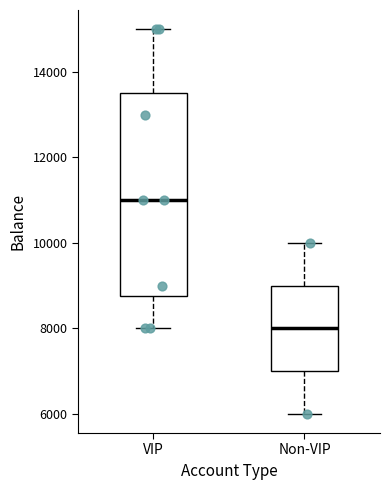

Which box has the highest median line?

VIP